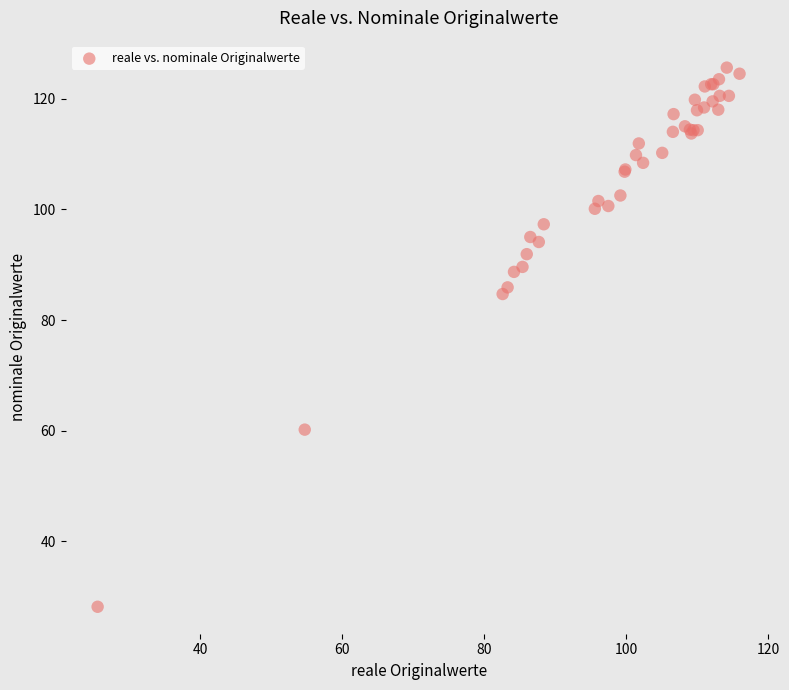

What Y value in the scatter plot is closest to 76?

84.7